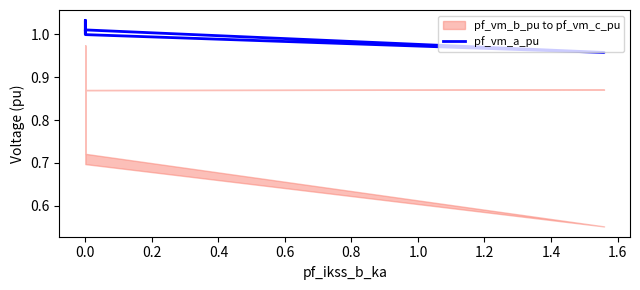

The value at 0.0 is 0.4. True or false?

False